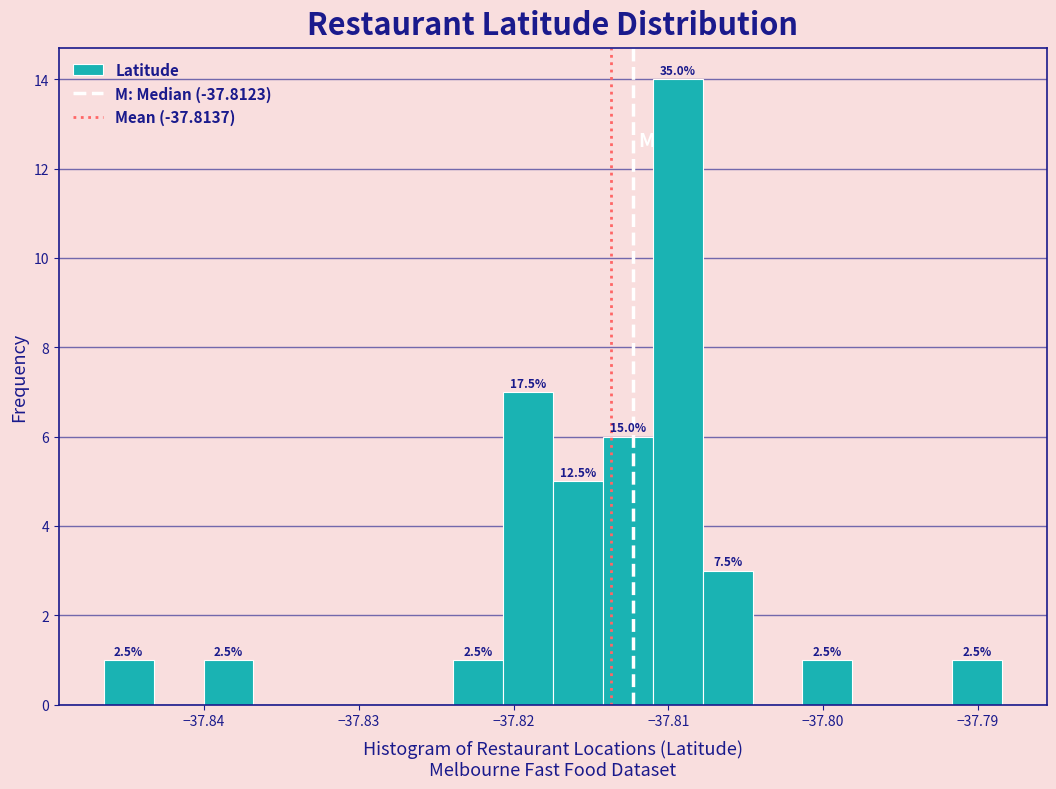

Around what value on the x-axis is the tallest bar? Give the approximate position of its centre, as read against the axis.

-37.809